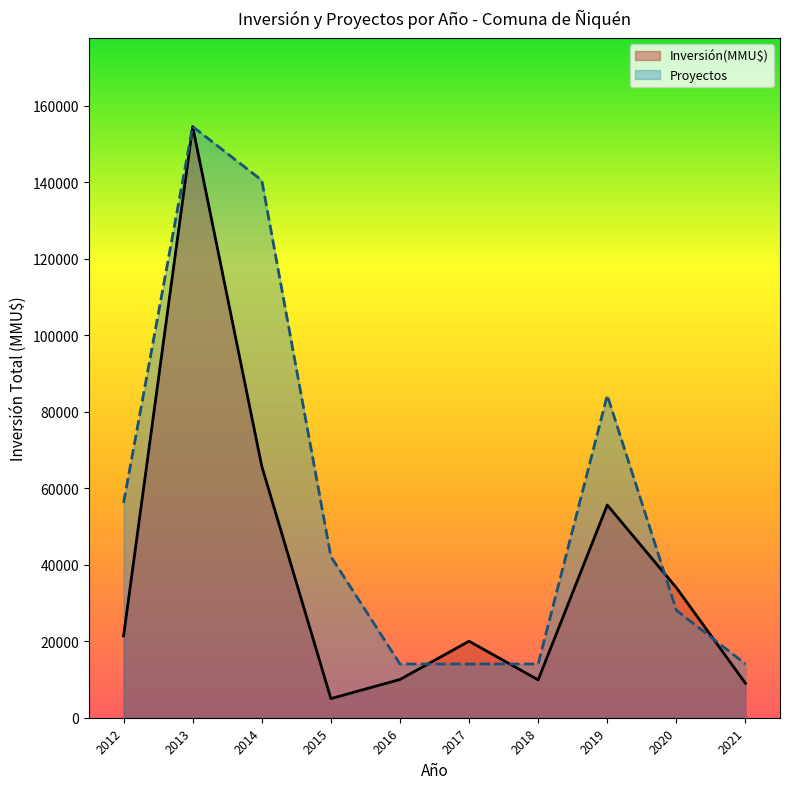

Which series changed the most between 16 and 33?

Inversión(MMU$)